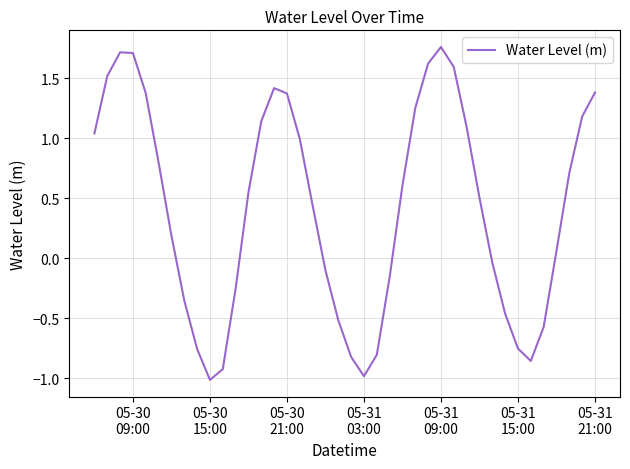

What is the smallest value displayed?

-1.0